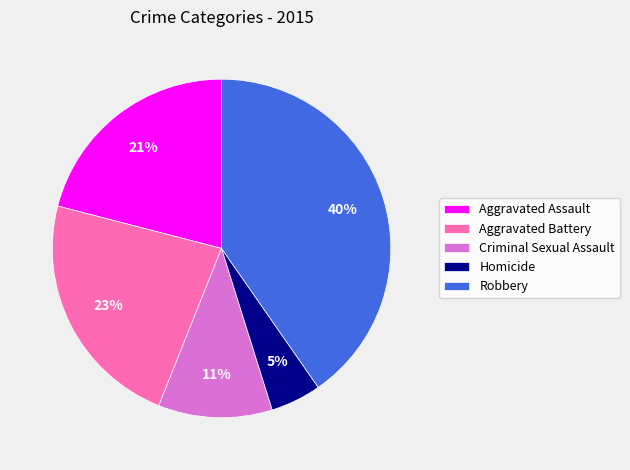

Combined, do Robbery and Homicide account for over 50%?

No